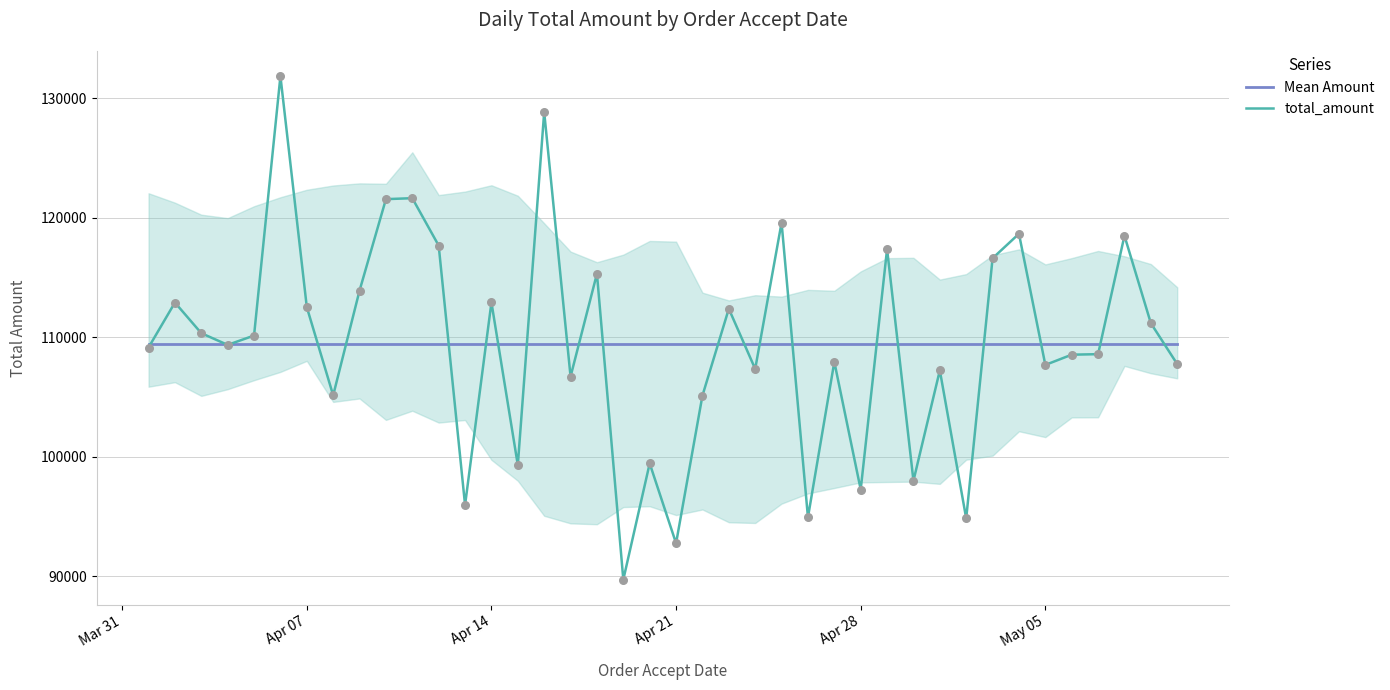

Which series reaches the maximum Y coordinate?

total_amount